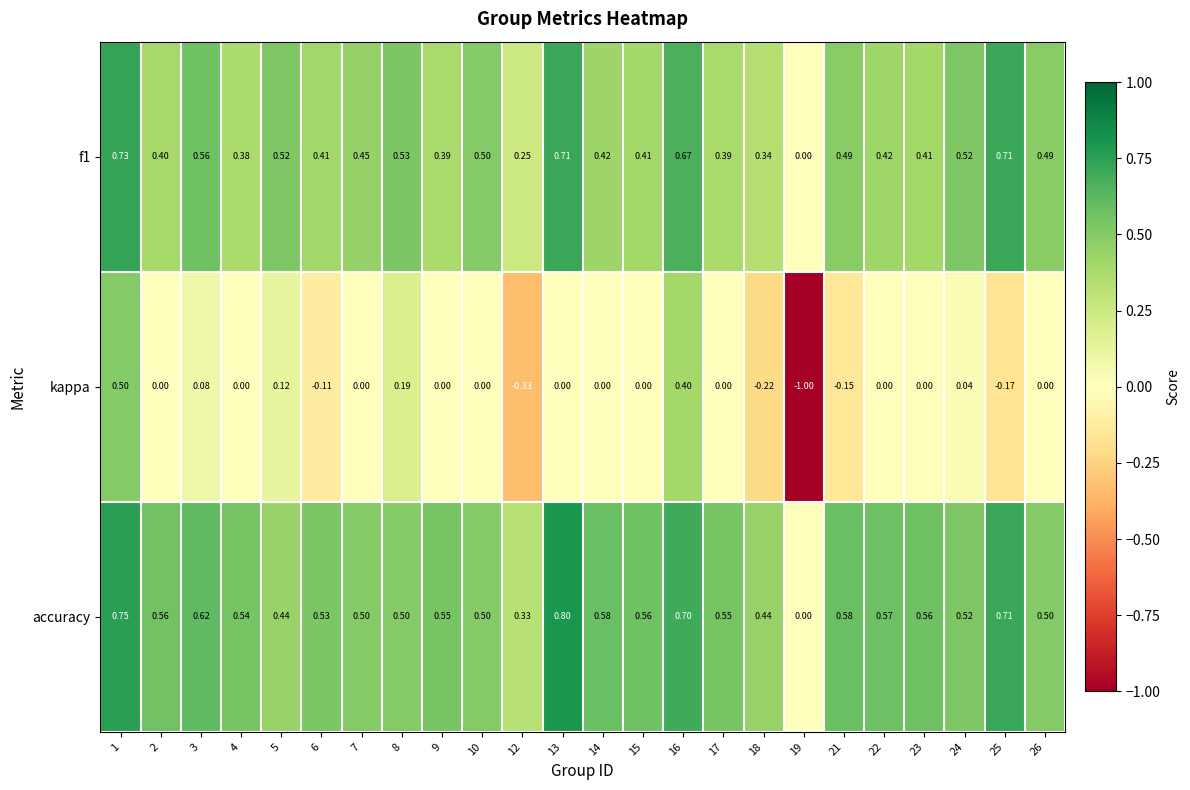

What is the difference between the highest and lowest values at 3?

0.5